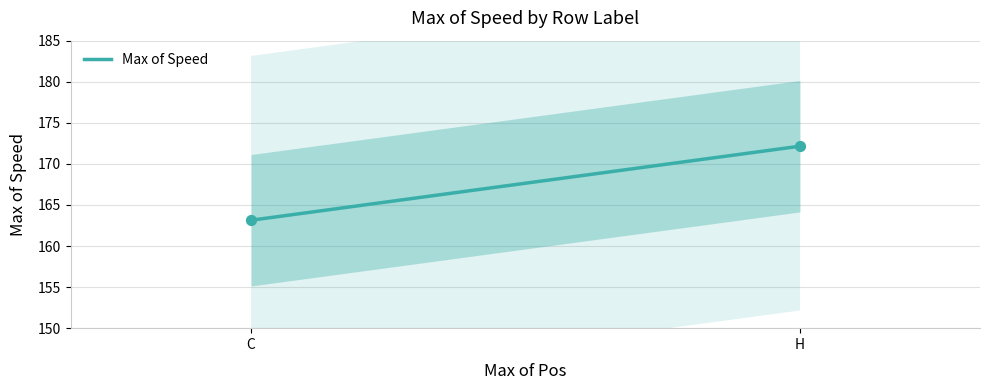

Approximately how many times larger is the value at C compared to H?

0.9